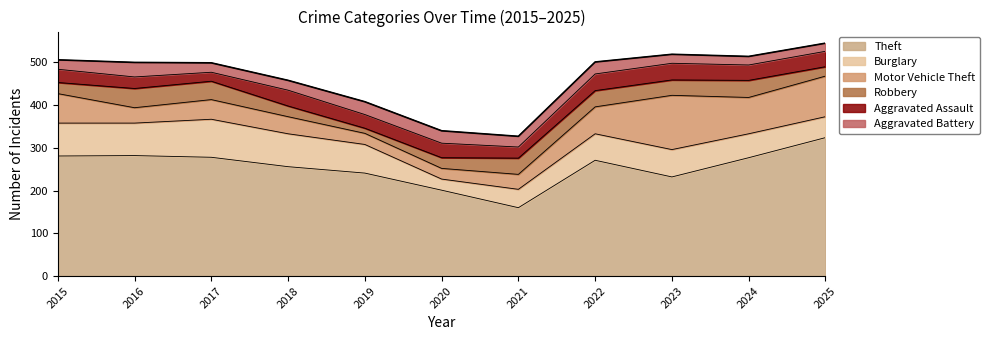

Rank the series at 2025 from highest to lowest value.

Theft, Motor Vehicle Theft, Burglary, Aggravated Assault, Robbery, Aggravated Battery